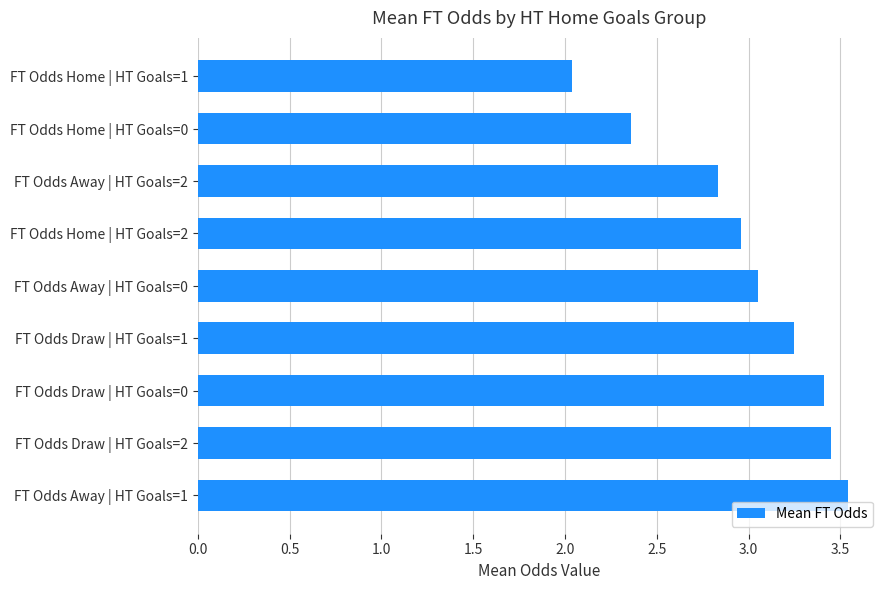

How many bars are there in total?

9